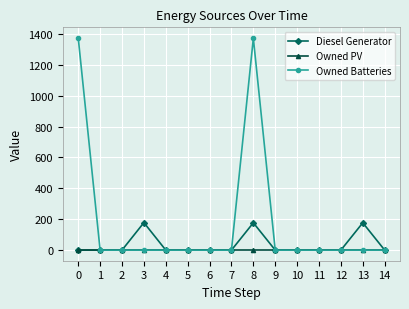

What are all the series names shown in the legend?

Diesel Generator, Owned PV, Owned Batteries